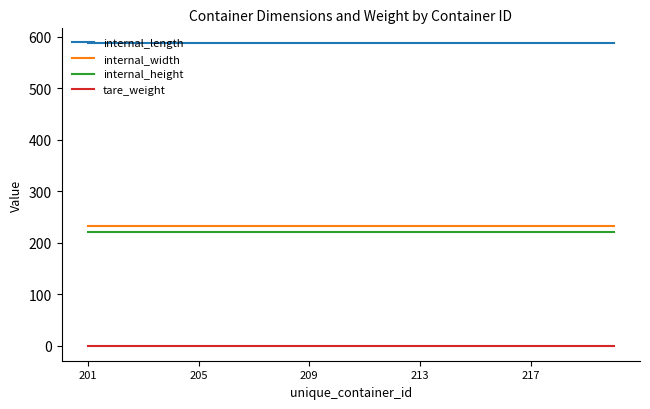

Which series has the largest total across all categories?

internal_length